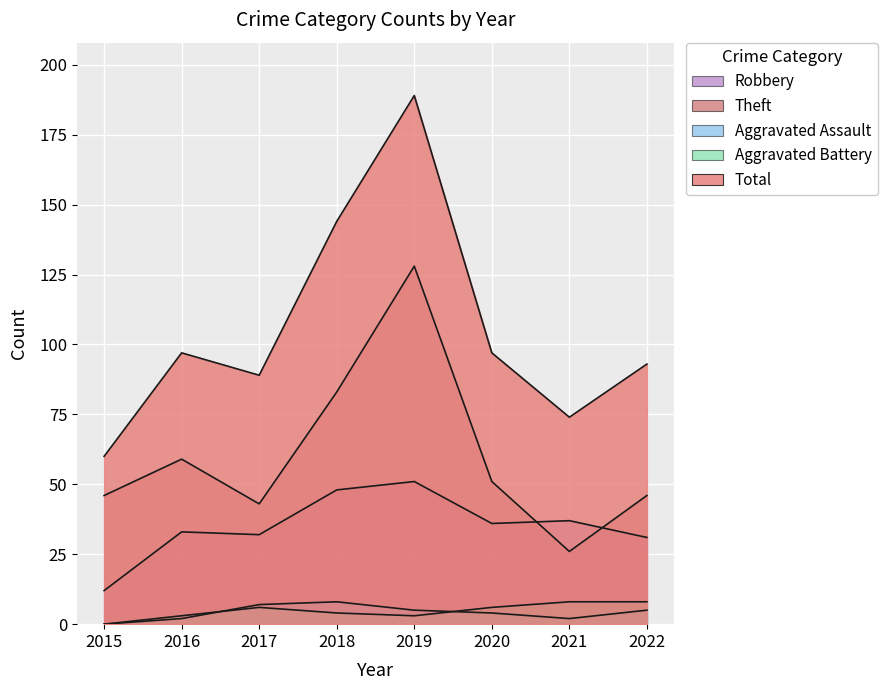

At how many categories does at least one series exceed 177?

1